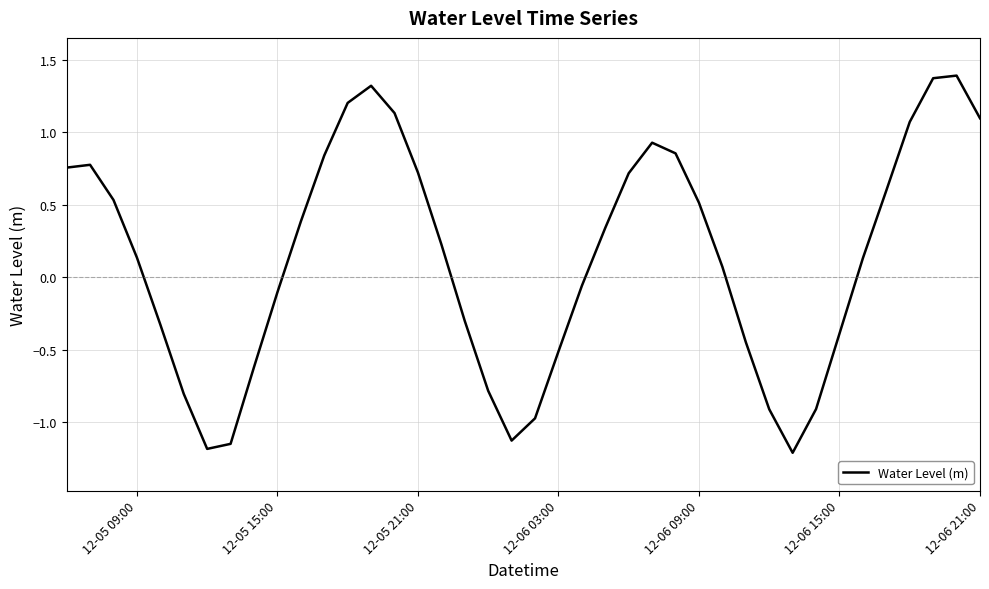

What is the minimum value shown in the chart?

-1.2